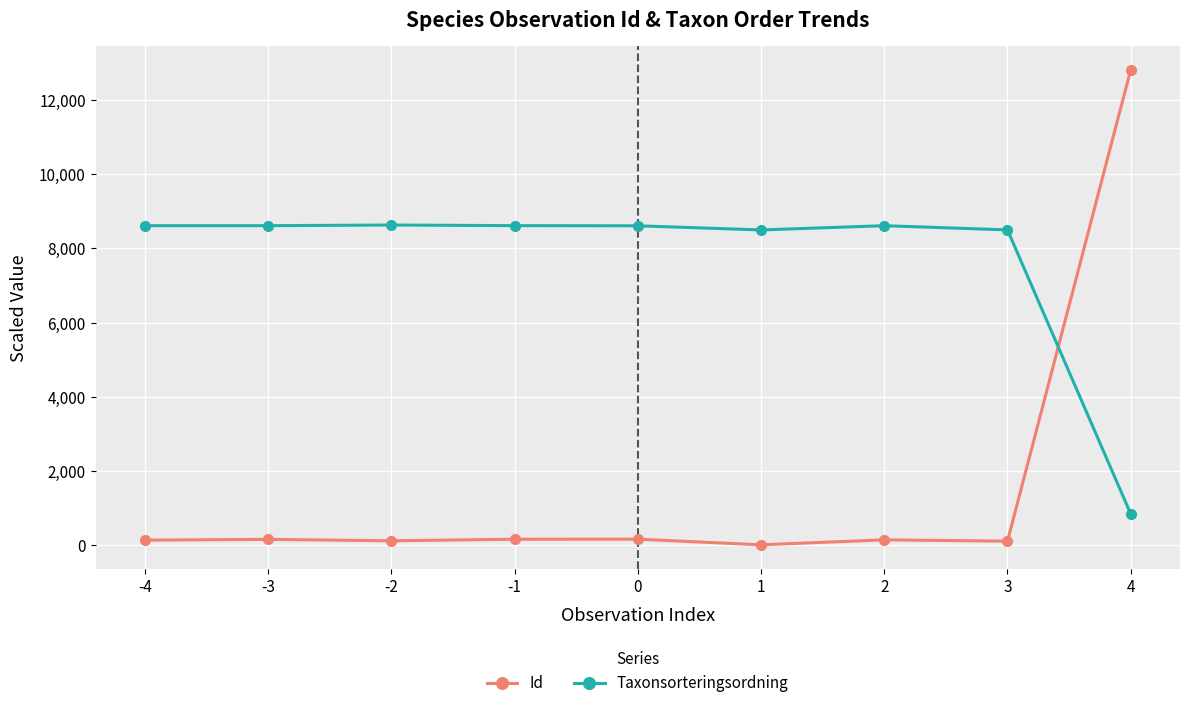

List the series in order of their peak value, highest first.

Id, Taxonsorteringsordning